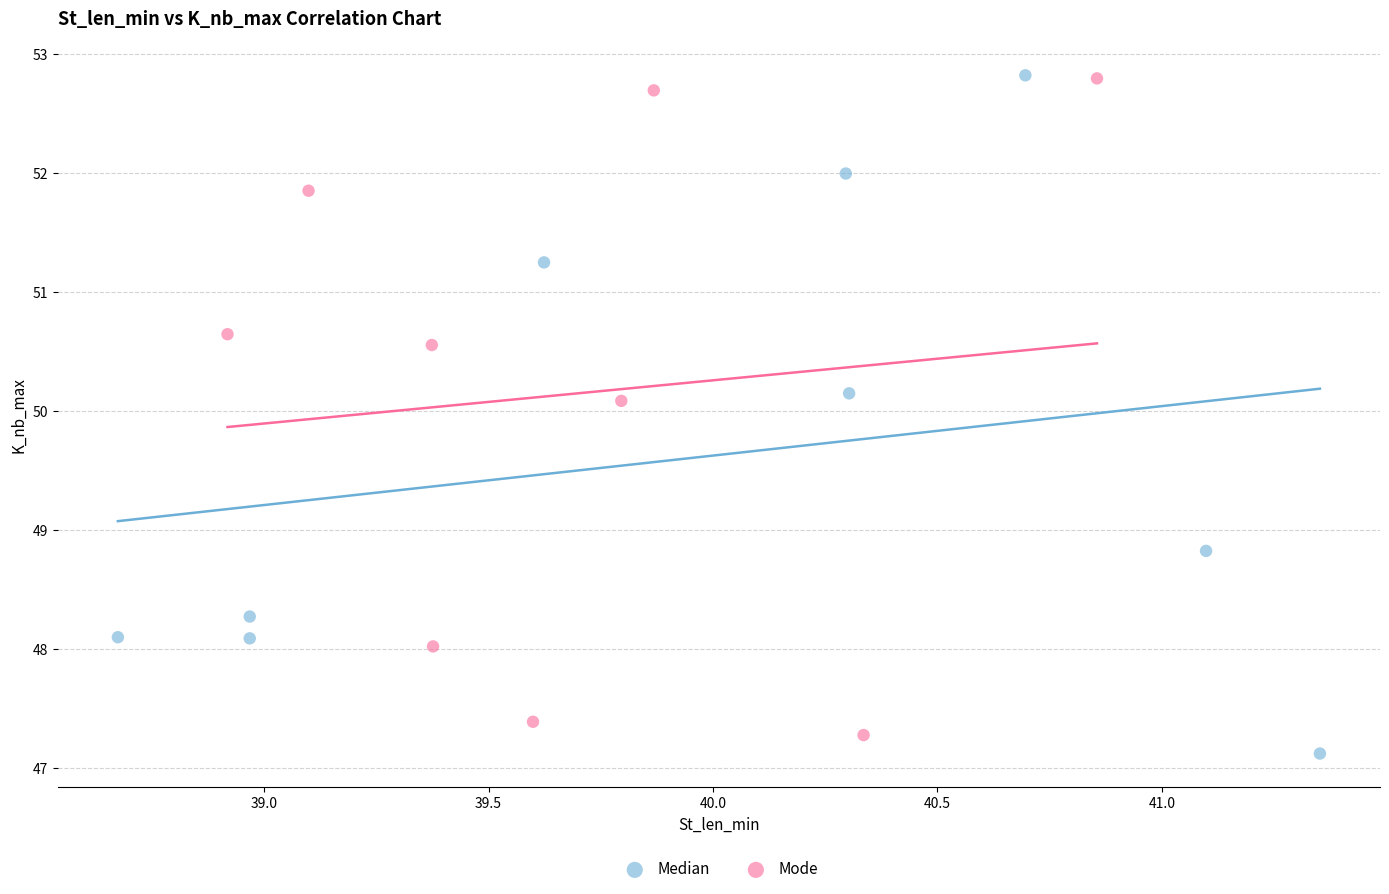

Which series reaches the minimum Y coordinate?

Median